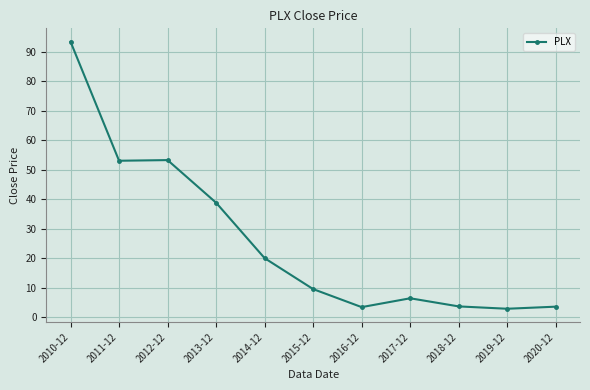

What is the maximum value shown in the chart?

93.3